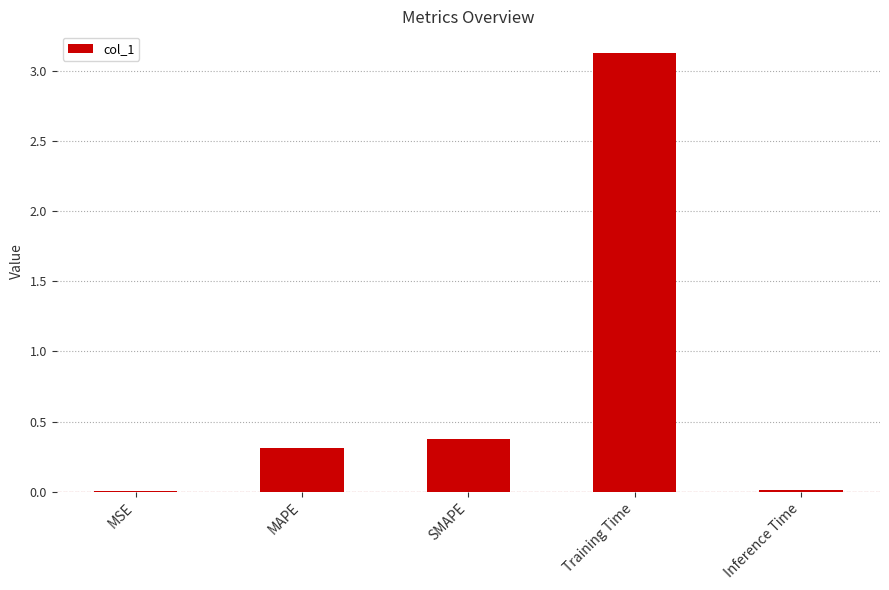

How many distinct data groups are displayed?

1